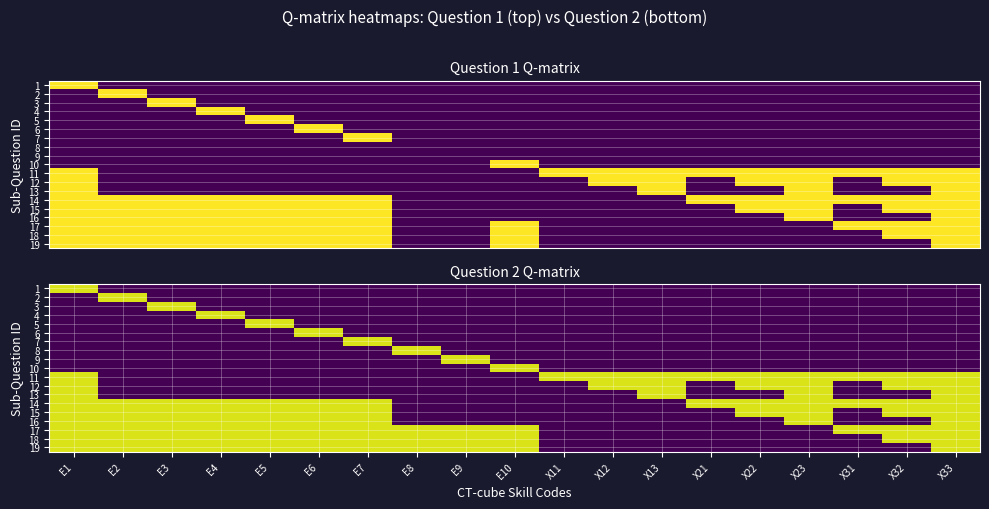

At how many categories does at least one series exceed 0?

19